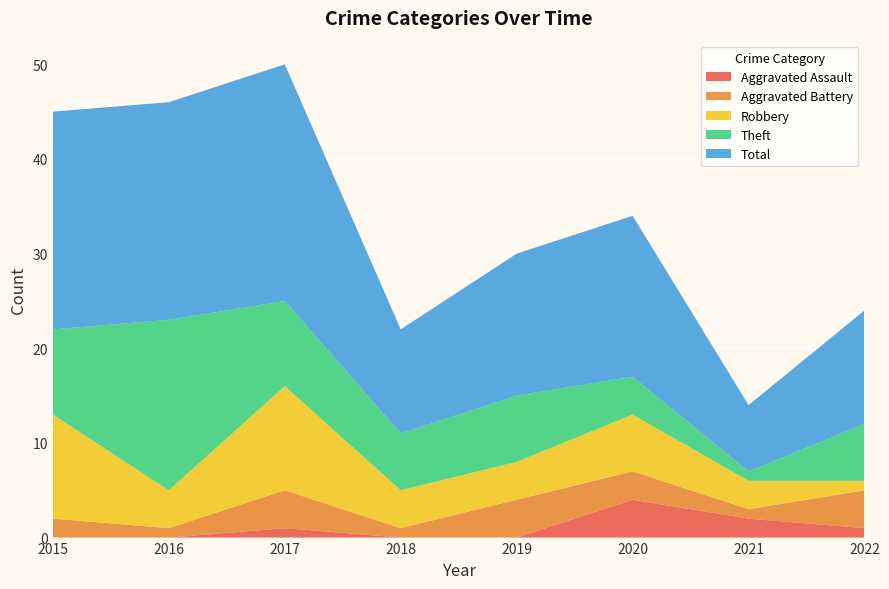

Reading left to right, what are all the values shown in this chart?

Aggravated Assault: 2015=0	2016=0	2017=1	2018=0	2019=0	2020=4	2021=2	2022=1
Aggravated Battery: 2015=2	2016=1	2017=4	2018=1	2019=4	2020=3	2021=1	2022=4
Robbery: 2015=11	2016=4	2017=11	2018=4	2019=4	2020=6	2021=3	2022=1
Theft: 2015=9	2016=18	2017=9	2018=6	2019=7	2020=4	2021=1	2022=6
Total: 2015=23	2016=23	2017=25	2018=11	2019=15	2020=17	2021=7	2022=12